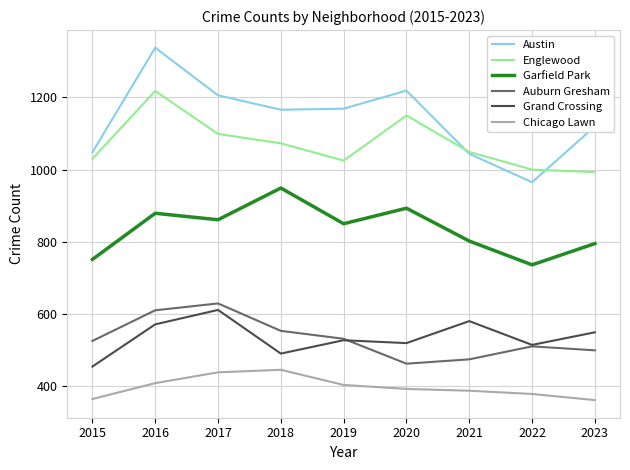

At how many categories does at least one series exceed 603?

9